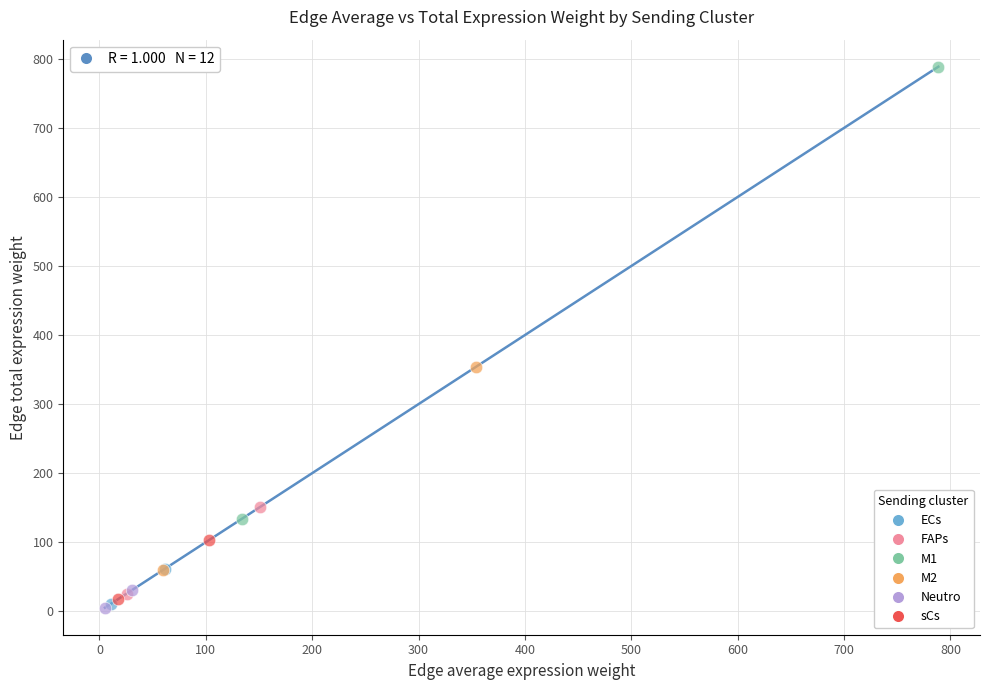

Which series reaches the maximum Y coordinate?

M1